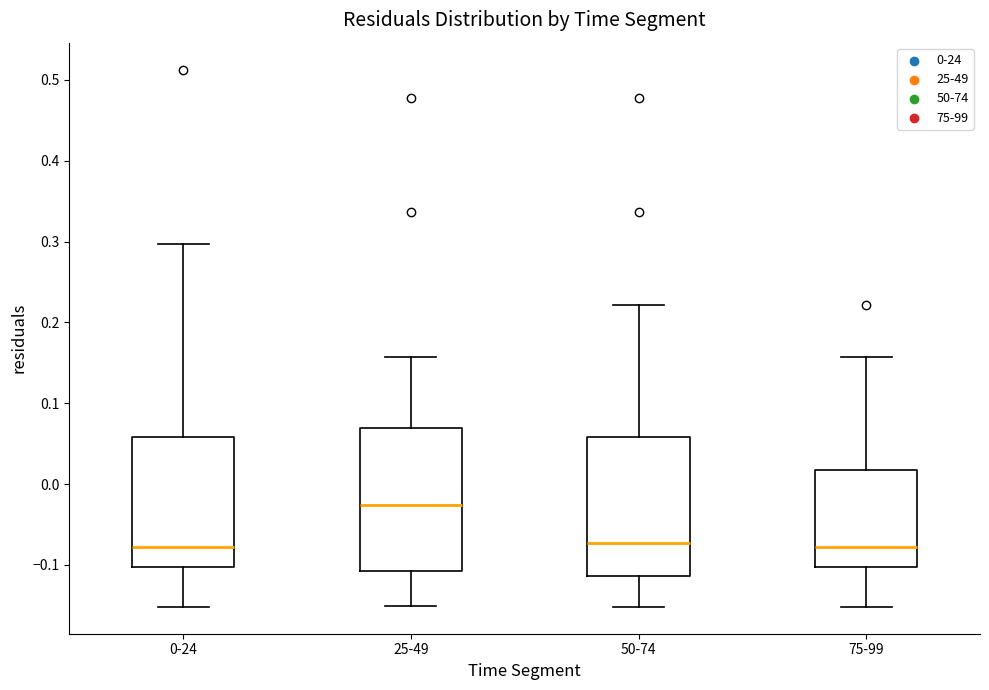

Which box has the highest median line?

25-49